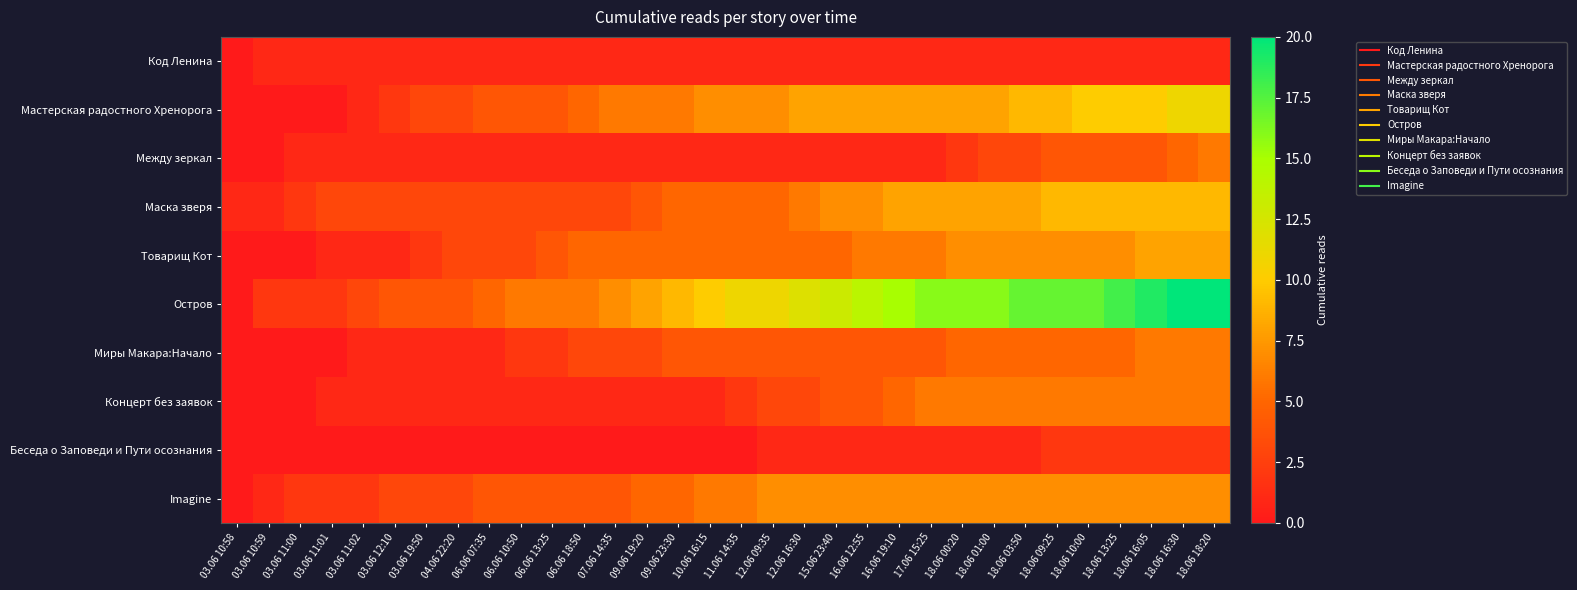

Reading left to right, what are all the values shown in this chart?

Код Ленина: 03.06 10:58=0	03.06 10:59=1	03.06 11:00=1	03.06 11:01=1	03.06 11:02=1	03.06 12:10=1	03.06 19:50=1	04.06 22:20=1	06.06 07:35=1	06.06 10:50=1	06.06 13:25=1	06.06 18:50=1	07.06 14:35=1	09.06 19:20=1	09.06 23:30=1	10.06 16:15=1	11.06 14:35=1	12.06 09:35=1	12.06 16:30=1	15.06 23:40=1	16.06 12:55=1	16.06 19:10=1	17.06 15:25=1	18.06 00:20=1	18.06 01:00=1	18.06 03:50=1	18.06 09:25=1	18.06 10:00=1	18.06 13:25=1	18.06 16:05=1	18.06 16:30=1	18.06 18:20=1
Мастерская радостного Хренорога: 03.06 10:58=0	03.06 10:59=0	03.06 11:00=0	03.06 11:01=0	03.06 11:02=1	03.06 12:10=2	03.06 19:50=3	04.06 22:20=3	06.06 07:35=4	06.06 10:50=4	06.06 13:25=4	06.06 18:50=5	07.06 14:35=6	09.06 19:20=6	09.06 23:30=6	10.06 16:15=7	11.06 14:35=7	12.06 09:35=7	12.06 16:30=8	15.06 23:40=8	16.06 12:55=8	16.06 19:10=8	17.06 15:25=8	18.06 00:20=8	18.06 01:00=8	18.06 03:50=9	18.06 09:25=9	18.06 10:00=10	18.06 13:25=10	18.06 16:05=10	18.06 16:30=11	18.06 18:20=11
Между зеркал: 03.06 10:58=0	03.06 10:59=0	03.06 11:00=1	03.06 11:01=1	03.06 11:02=1	03.06 12:10=1	03.06 19:50=1	04.06 22:20=1	06.06 07:35=1	06.06 10:50=1	06.06 13:25=1	06.06 18:50=1	07.06 14:35=1	09.06 19:20=1	09.06 23:30=1	10.06 16:15=1	11.06 14:35=1	12.06 09:35=1	12.06 16:30=1	15.06 23:40=1	16.06 12:55=1	16.06 19:10=1	17.06 15:25=1	18.06 00:20=2	18.06 01:00=3	18.06 03:50=3	18.06 09:25=4	18.06 10:00=4	18.06 13:25=4	18.06 16:05=4	18.06 16:30=5	18.06 18:20=6
Маска зверя: 03.06 10:58=1	03.06 10:59=1	03.06 11:00=2	03.06 11:01=3	03.06 11:02=3	03.06 12:10=3	03.06 19:50=3	04.06 22:20=3	06.06 07:35=3	06.06 10:50=3	06.06 13:25=3	06.06 18:50=3	07.06 14:35=3	09.06 19:20=4	09.06 23:30=5	10.06 16:15=5	11.06 14:35=5	12.06 09:35=5	12.06 16:30=6	15.06 23:40=7	16.06 12:55=7	16.06 19:10=8	17.06 15:25=8	18.06 00:20=8	18.06 01:00=8	18.06 03:50=8	18.06 09:25=9	18.06 10:00=9	18.06 13:25=9	18.06 16:05=9	18.06 16:30=9	18.06 18:20=9
Товарищ Кот: 03.06 10:58=0	03.06 10:59=0	03.06 11:00=0	03.06 11:01=1	03.06 11:02=1	03.06 12:10=1	03.06 19:50=2	04.06 22:20=3	06.06 07:35=3	06.06 10:50=3	06.06 13:25=4	06.06 18:50=5	07.06 14:35=5	09.06 19:20=5	09.06 23:30=5	10.06 16:15=5	11.06 14:35=5	12.06 09:35=5	12.06 16:30=5	15.06 23:40=5	16.06 12:55=6	16.06 19:10=6	17.06 15:25=6	18.06 00:20=7	18.06 01:00=7	18.06 03:50=7	18.06 09:25=7	18.06 10:00=7	18.06 13:25=7	18.06 16:05=8	18.06 16:30=8	18.06 18:20=8
Остров: 03.06 10:58=0	03.06 10:59=2	03.06 11:00=2	03.06 11:01=2	03.06 11:02=3	03.06 12:10=4	03.06 19:50=4	04.06 22:20=4	06.06 07:35=5	06.06 10:50=6	06.06 13:25=6	06.06 18:50=6	07.06 14:35=7	09.06 19:20=8	09.06 23:30=9	10.06 16:15=10	11.06 14:35=11	12.06 09:35=11	12.06 16:30=12	15.06 23:40=13	16.06 12:55=14	16.06 19:10=15	17.06 15:25=16	18.06 00:20=16	18.06 01:00=16	18.06 03:50=17	18.06 09:25=17	18.06 10:00=17	18.06 13:25=18	18.06 16:05=19	18.06 16:30=20	18.06 18:20=20
Миры Макара:Начало: 03.06 10:58=0	03.06 10:59=0	03.06 11:00=0	03.06 11:01=0	03.06 11:02=1	03.06 12:10=1	03.06 19:50=1	04.06 22:20=1	06.06 07:35=1	06.06 10:50=2	06.06 13:25=2	06.06 18:50=3	07.06 14:35=3	09.06 19:20=3	09.06 23:30=4	10.06 16:15=4	11.06 14:35=4	12.06 09:35=4	12.06 16:30=4	15.06 23:40=4	16.06 12:55=4	16.06 19:10=4	17.06 15:25=4	18.06 00:20=5	18.06 01:00=5	18.06 03:50=5	18.06 09:25=5	18.06 10:00=5	18.06 13:25=5	18.06 16:05=6	18.06 16:30=6	18.06 18:20=6
Концерт без заявок: 03.06 10:58=0	03.06 10:59=0	03.06 11:00=0	03.06 11:01=1	03.06 11:02=1	03.06 12:10=1	03.06 19:50=1	04.06 22:20=1	06.06 07:35=1	06.06 10:50=1	06.06 13:25=1	06.06 18:50=1	07.06 14:35=1	09.06 19:20=1	09.06 23:30=1	10.06 16:15=1	11.06 14:35=2	12.06 09:35=3	12.06 16:30=3	15.06 23:40=4	16.06 12:55=4	16.06 19:10=5	17.06 15:25=6	18.06 00:20=6	18.06 01:00=6	18.06 03:50=6	18.06 09:25=6	18.06 10:00=6	18.06 13:25=6	18.06 16:05=6	18.06 16:30=6	18.06 18:20=6
Беседа о Заповеди и Пути осознания: 03.06 10:58=0	03.06 10:59=0	03.06 11:00=0	03.06 11:01=0	03.06 11:02=0	03.06 12:10=0	03.06 19:50=0	04.06 22:20=0	06.06 07:35=0	06.06 10:50=0	06.06 13:25=0	06.06 18:50=0	07.06 14:35=0	09.06 19:20=0	09.06 23:30=0	10.06 16:15=0	11.06 14:35=0	12.06 09:35=1	12.06 16:30=1	15.06 23:40=1	16.06 12:55=1	16.06 19:10=1	17.06 15:25=1	18.06 00:20=1	18.06 01:00=1	18.06 03:50=1	18.06 09:25=2	18.06 10:00=2	18.06 13:25=2	18.06 16:05=2	18.06 16:30=2	18.06 18:20=2
Imagine: 03.06 10:58=0	03.06 10:59=1	03.06 11:00=2	03.06 11:01=2	03.06 11:02=2	03.06 12:10=3	03.06 19:50=3	04.06 22:20=3	06.06 07:35=4	06.06 10:50=4	06.06 13:25=4	06.06 18:50=4	07.06 14:35=4	09.06 19:20=5	09.06 23:30=5	10.06 16:15=6	11.06 14:35=6	12.06 09:35=7	12.06 16:30=7	15.06 23:40=7	16.06 12:55=7	16.06 19:10=7	17.06 15:25=7	18.06 00:20=7	18.06 01:00=7	18.06 03:50=7	18.06 09:25=7	18.06 10:00=7	18.06 13:25=7	18.06 16:05=7	18.06 16:30=7	18.06 18:20=7